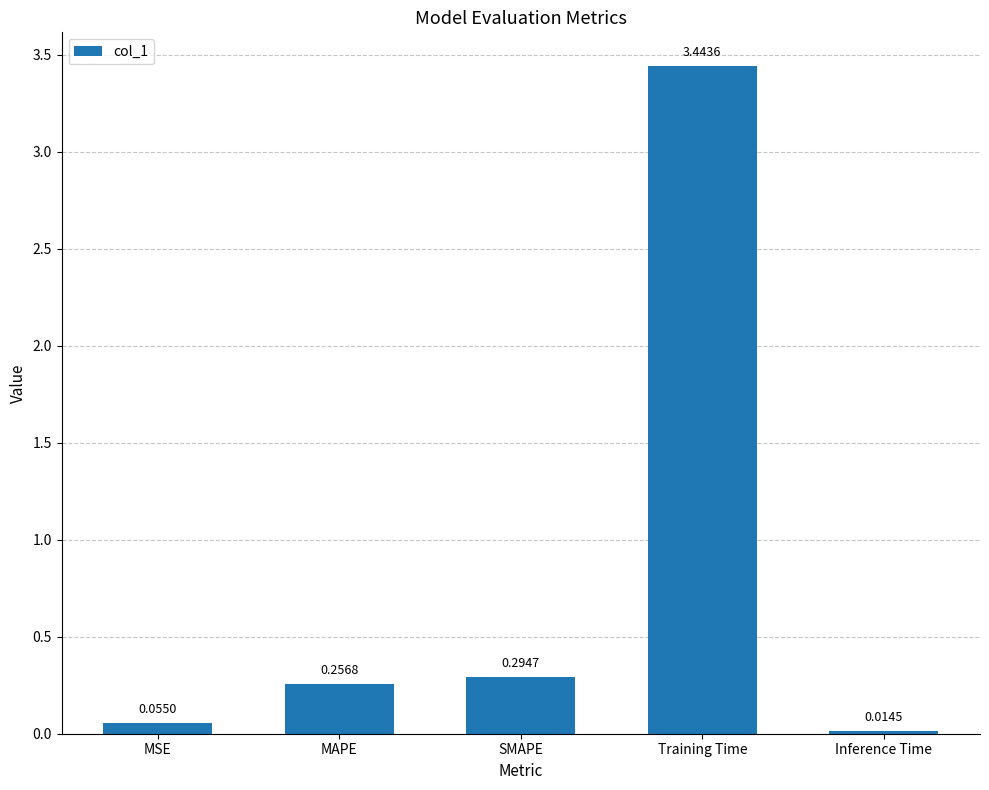

What is the label of the 2nd bar from the left?

MAPE